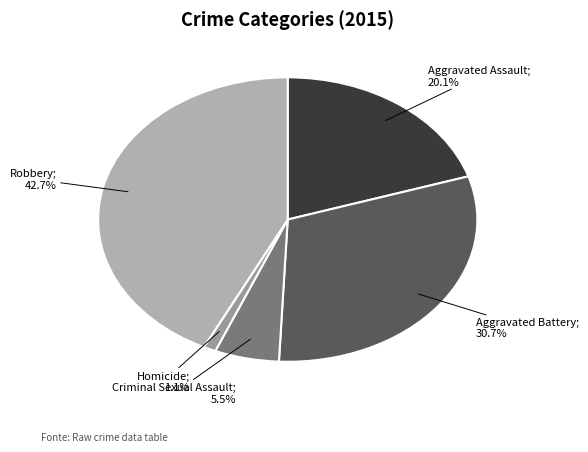

To the nearest percent, what is the average slice percentage?

20%